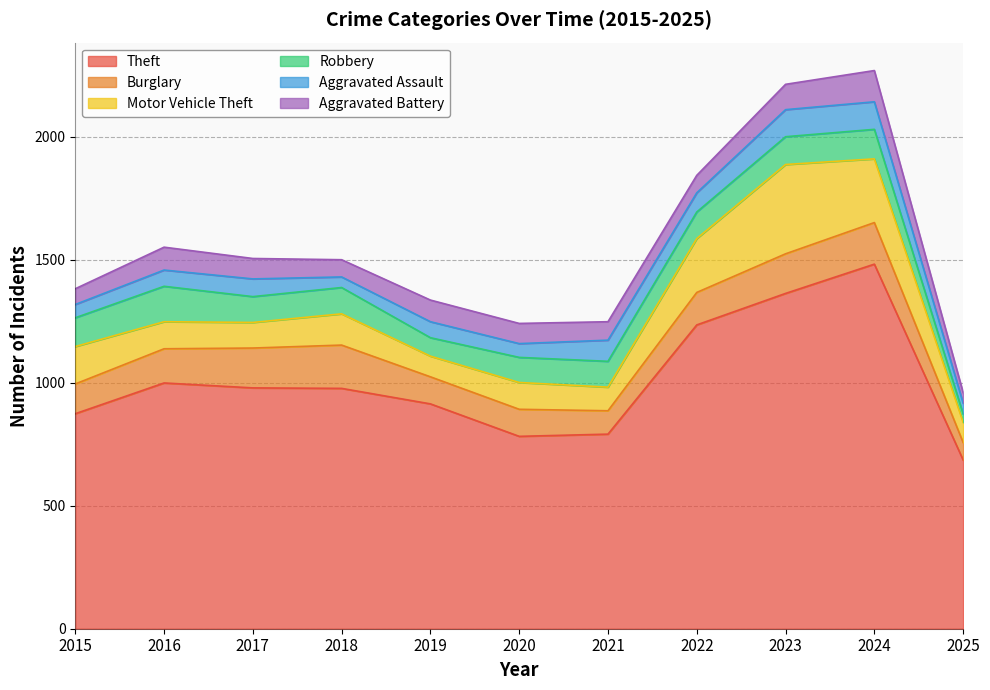

Reading left to right, list all the values displayed in this chart.

Theft: 2015=874	2016=999	2017=979	2018=977	2019=914	2020=782	2021=791	2022=1235	2023=1363	2024=1482	2025=686
Burglary: 2015=121	2016=139	2017=162	2018=176	2019=110	2020=110	2021=95	2022=132	2023=161	2024=169	2025=71
Motor Vehicle Theft: 2015=152	2016=110	2017=104	2018=127	2019=84	2020=109	2021=96	2022=219	2023=363	2024=259	2025=82
Robbery: 2015=117	2016=144	2017=105	2018=107	2019=75	2020=102	2021=105	2022=108	2023=113	2024=120	2025=34
Aggravated Assault: 2015=54	2016=66	2017=72	2018=43	2019=65	2020=56	2021=86	2022=78	2023=110	2024=112	2025=44
Aggravated Battery: 2015=64	2016=93	2017=83	2018=70	2019=88	2020=82	2021=75	2022=71	2023=103	2024=127	2025=43